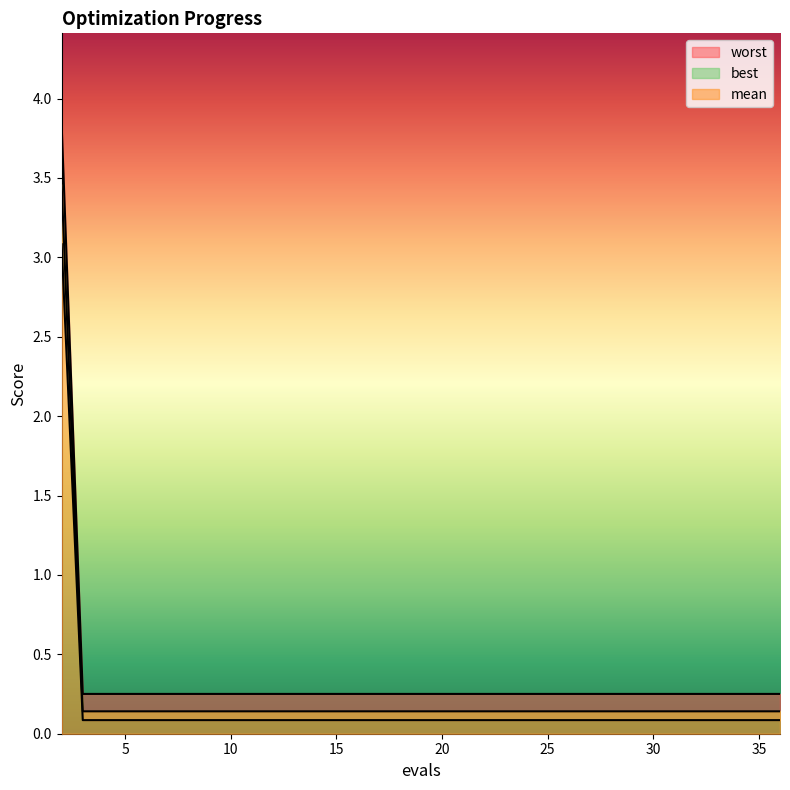

The worst series shows 1.2 at 2. True or false?

False